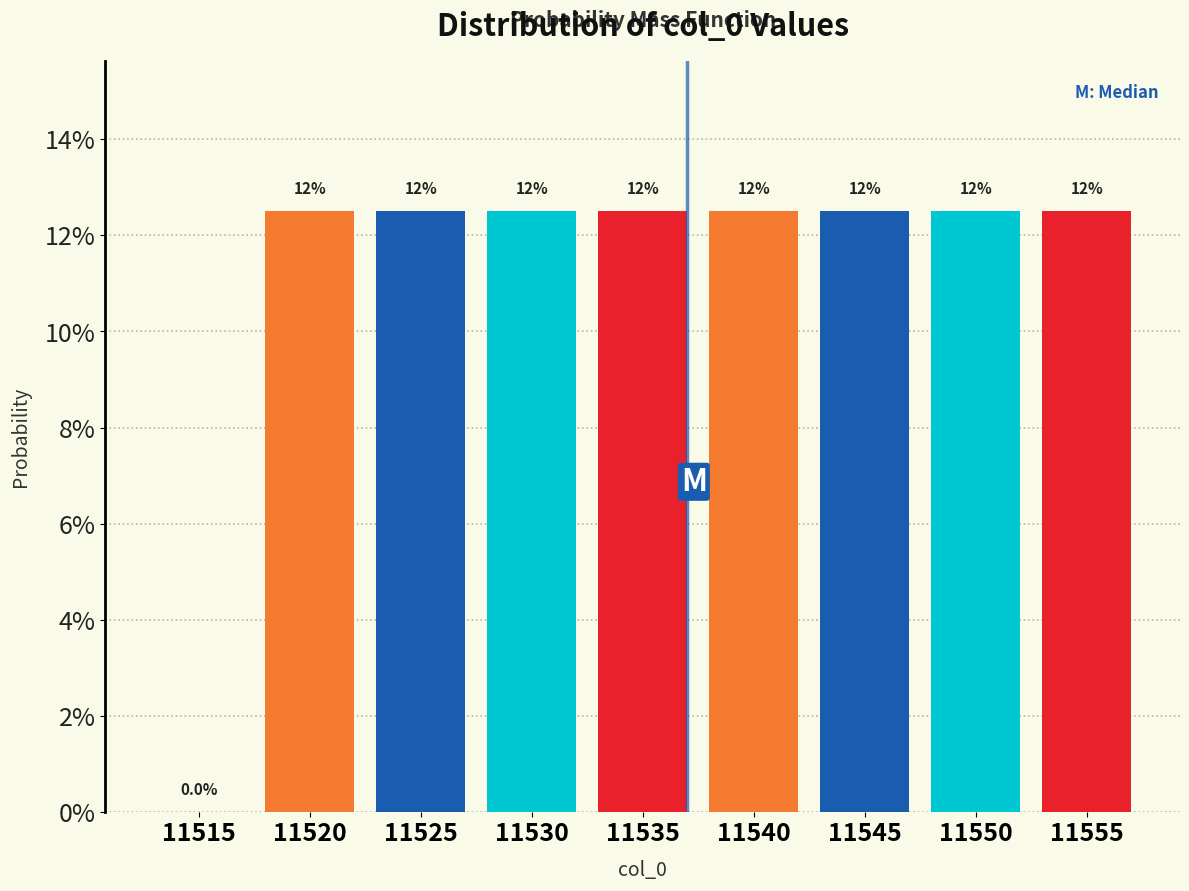

Are the bars horizontal?

No